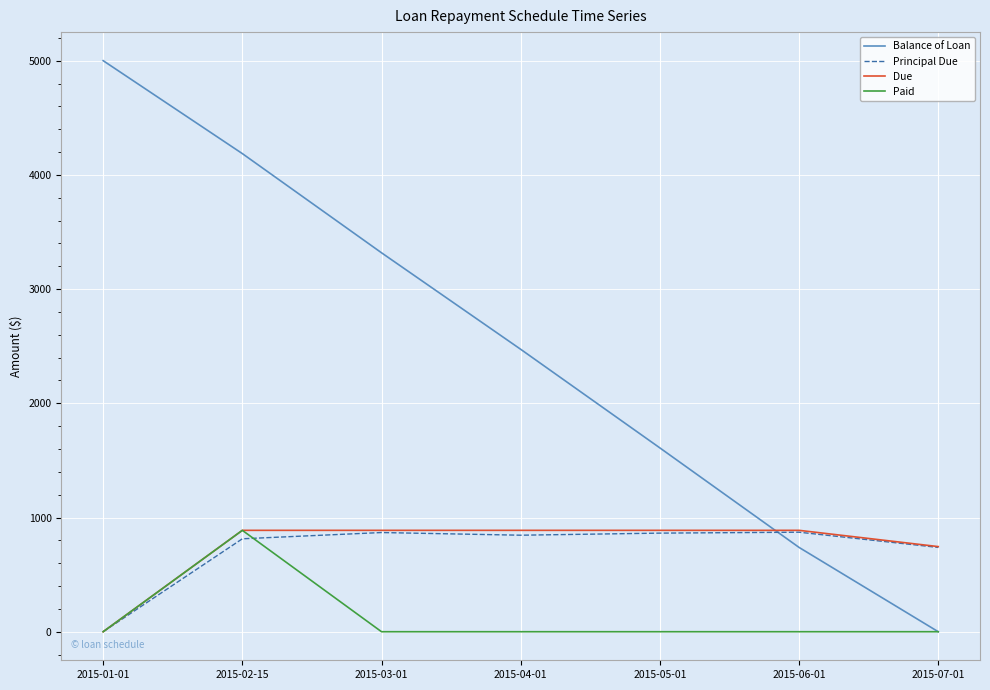

What is the spread (max minus min) of values at 2015-03-01?

3317.8